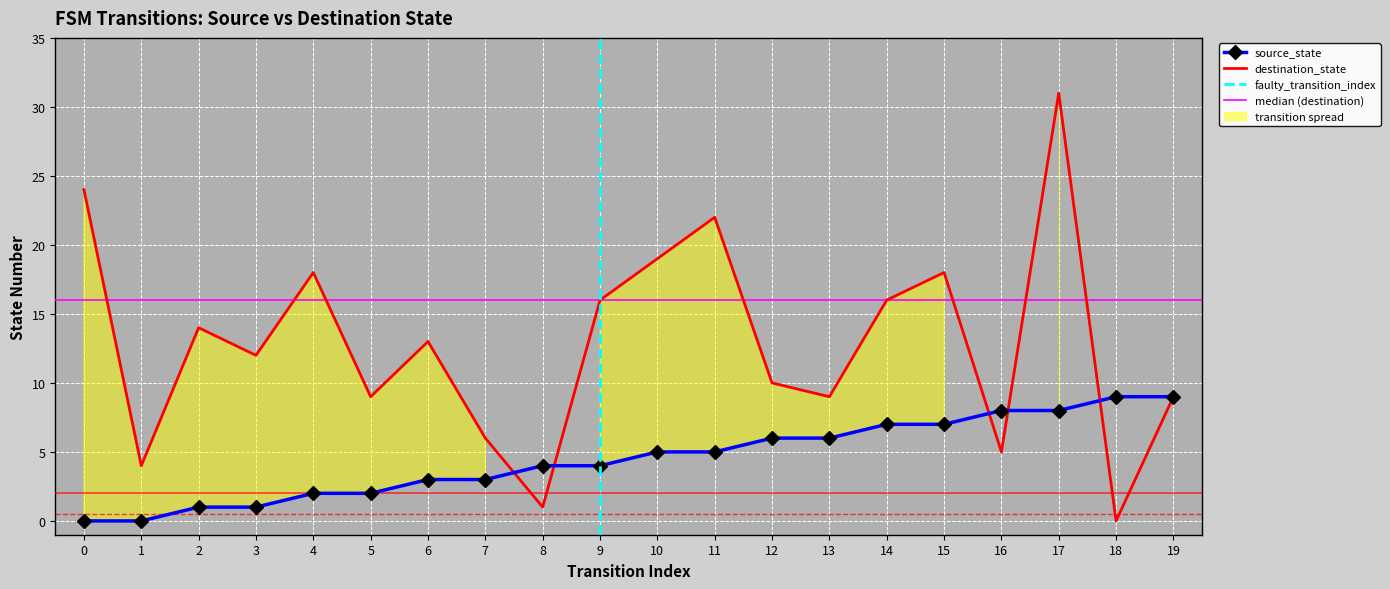

At which label is source_state closest to 4?

8